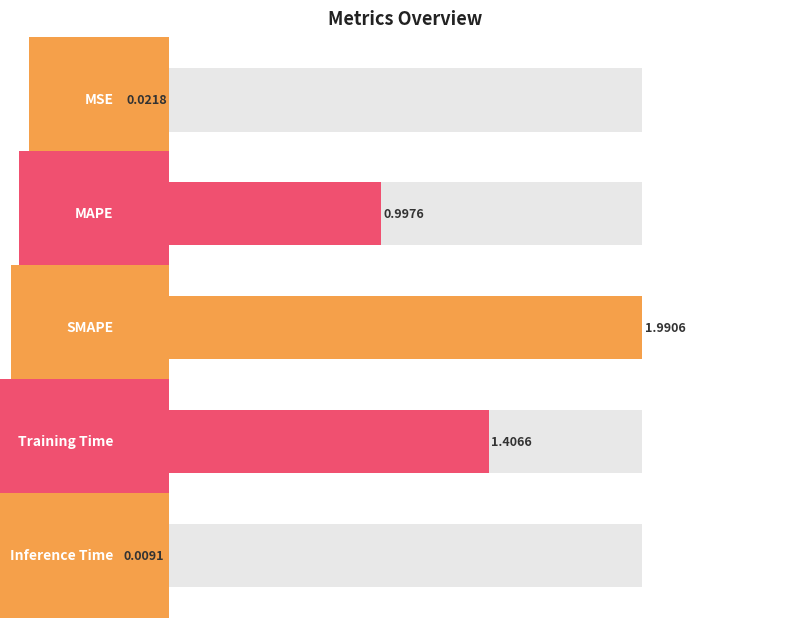

List the labels in order of value, smallest first.

Inference Time, MSE, MAPE, Training Time, SMAPE